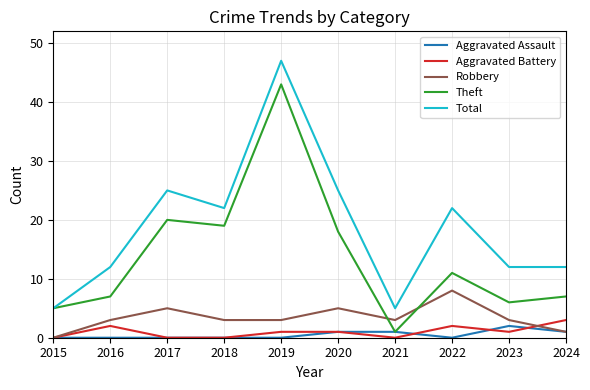

True or false: Total and Robbery cross at least once.

False